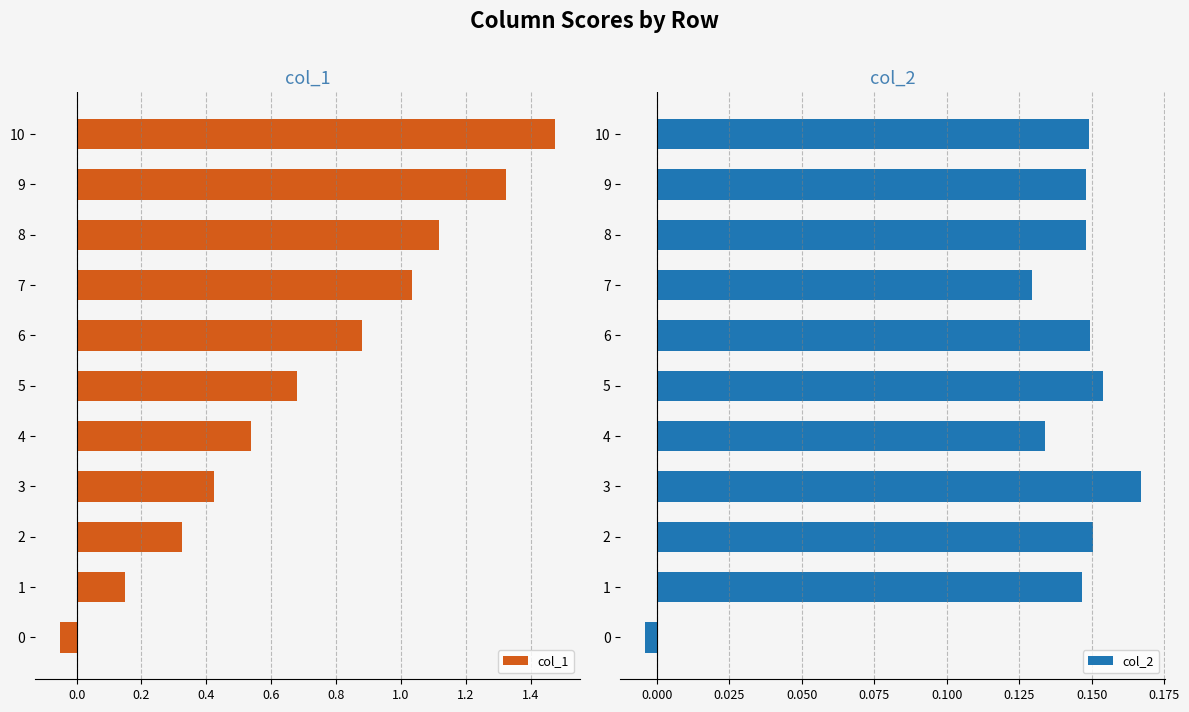

How many groups of bars are there?

11